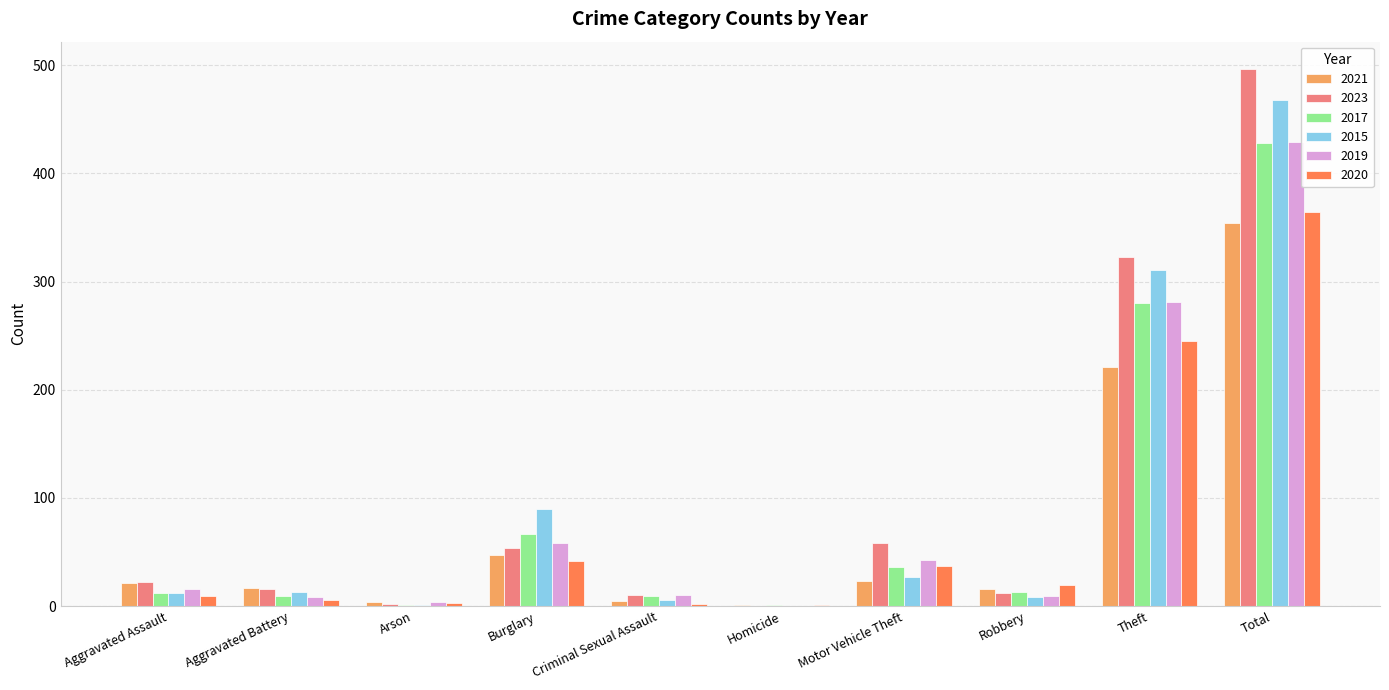

What is the total value across all series at Theft?

1661